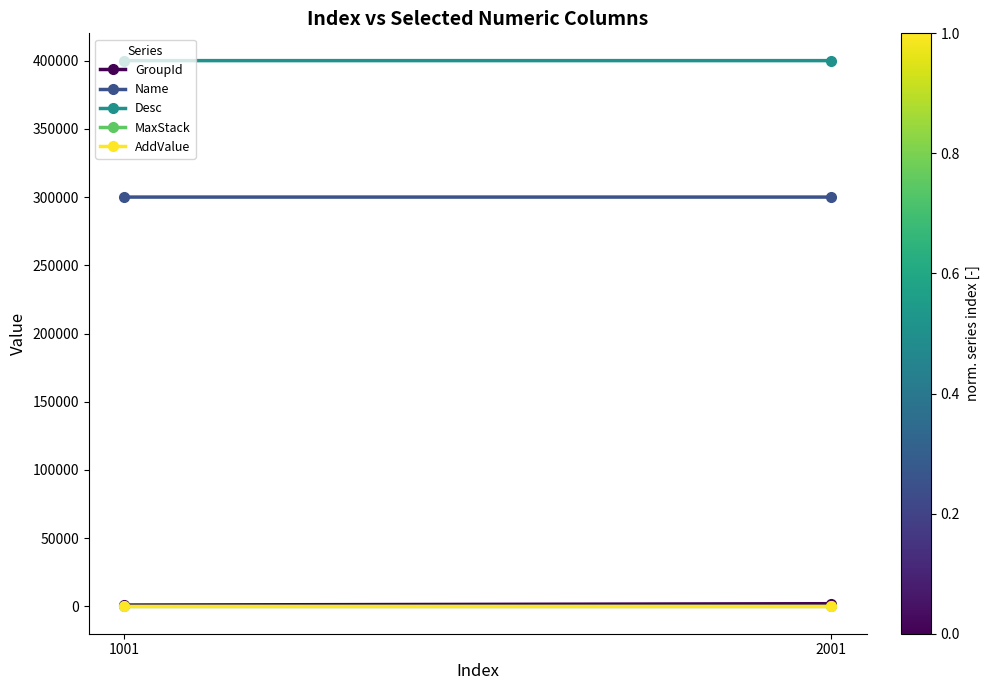

How many Name values are between 300001 and 300002?

2